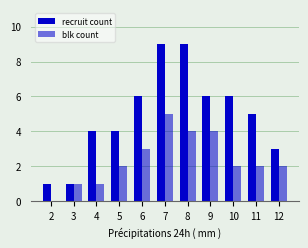

The value of blk count at 3 is 1. True or false?

True